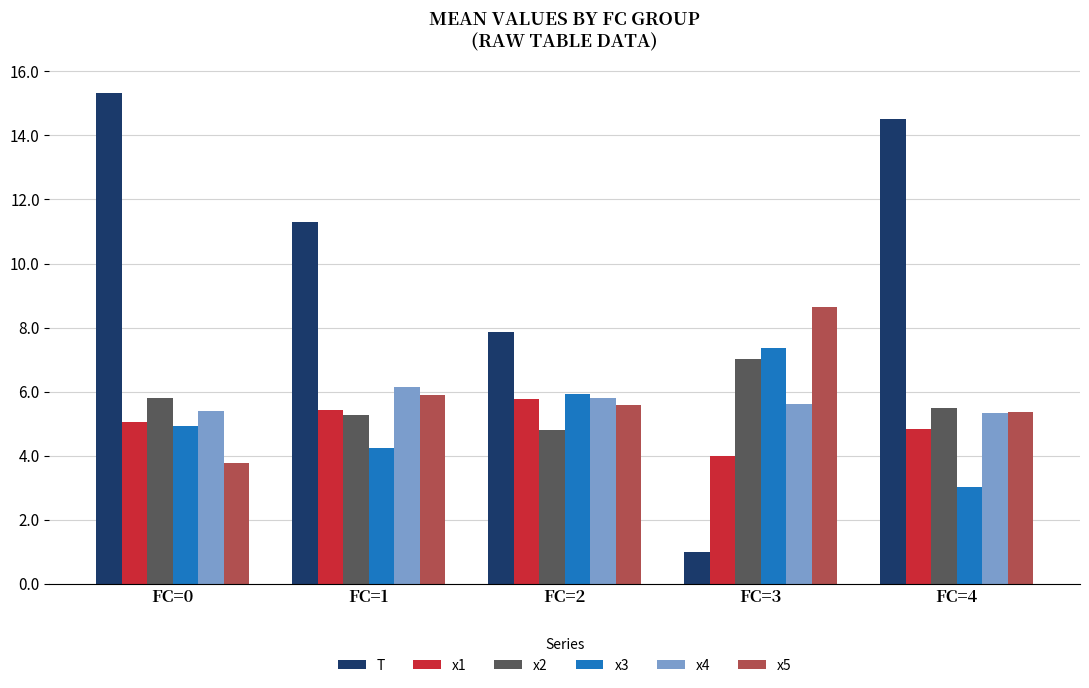

Which series has the largest range (max minus min)?

T